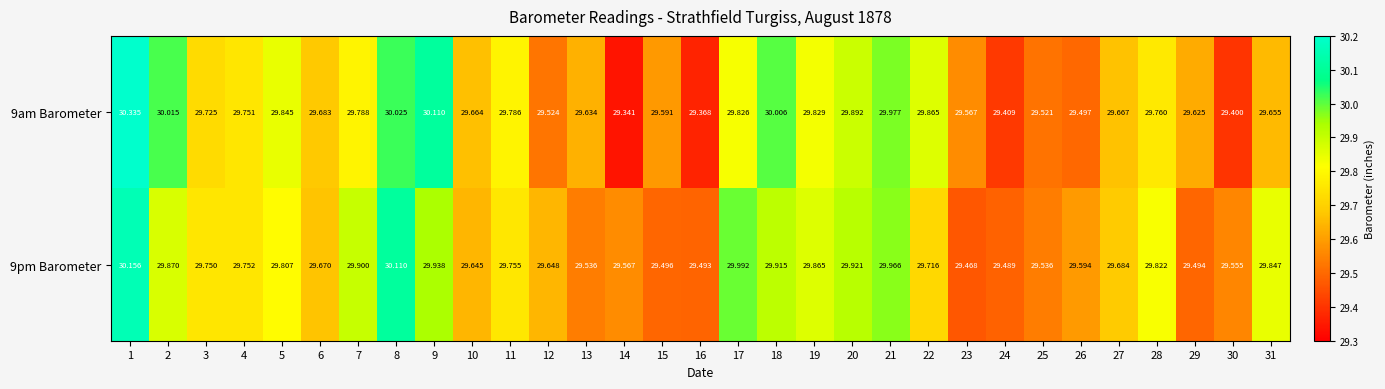

Reading right to left, list all the values displayed in this chart.

9am Barometer: 31=29.7	30=29.4	29=29.6	28=29.8	27=29.7	26=29.5	25=29.5	24=29.4	23=29.6	22=29.9	21=30.0	20=29.9	19=29.8	18=30.0	17=29.8	16=29.4	15=29.6	14=29.3	13=29.6	12=29.5	11=29.8	10=29.7	9=30.1	8=30.0	7=29.8	6=29.7	5=29.8	4=29.8	3=29.7	2=30.0	1=30.3
9pm Barometer: 31=29.8	30=29.6	29=29.5	28=29.8	27=29.7	26=29.6	25=29.5	24=29.5	23=29.5	22=29.7	21=30.0	20=29.9	19=29.9	18=29.9	17=30.0	16=29.5	15=29.5	14=29.6	13=29.5	12=29.6	11=29.8	10=29.6	9=29.9	8=30.1	7=29.9	6=29.7	5=29.8	4=29.8	3=29.8	2=29.9	1=30.2